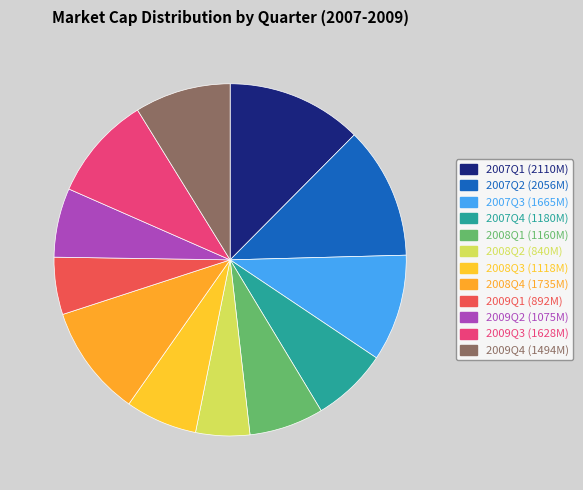

To the nearest percent, what is the difference between the largest and smallest slice percentages?

7%